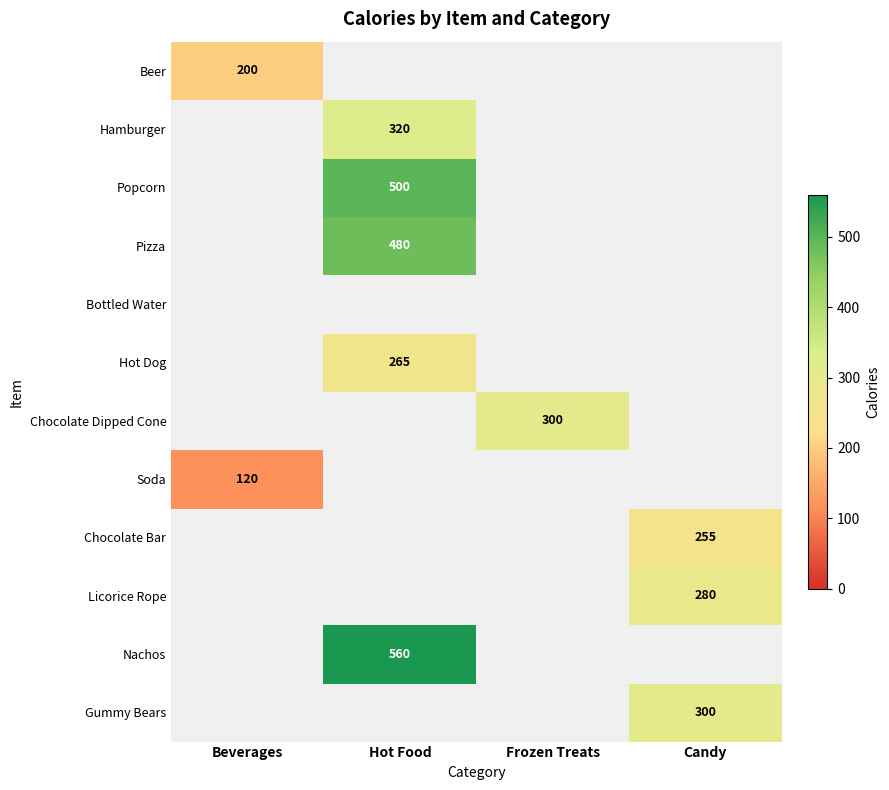

Which has a higher value, Candy or Hot Food?

Hot Food